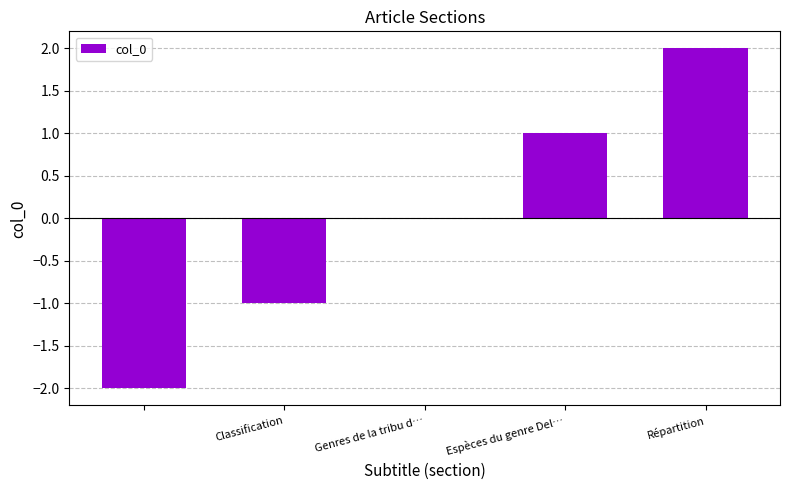

What is the maximum value shown in the chart?

2